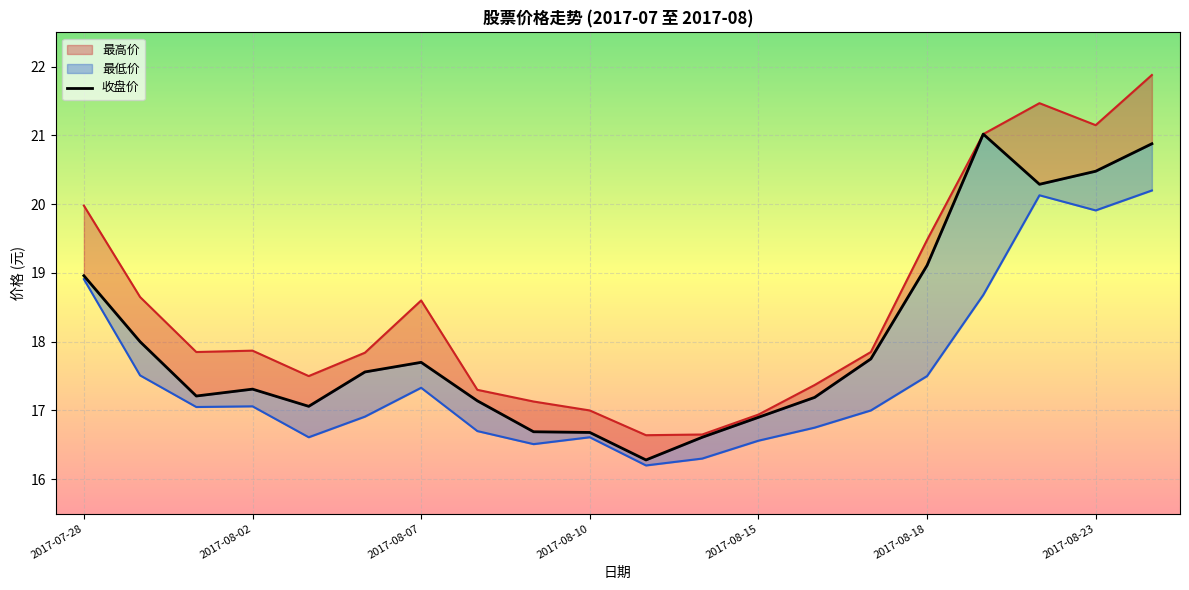

Which category has the highest value in the 最高价 series?

2017-08-24